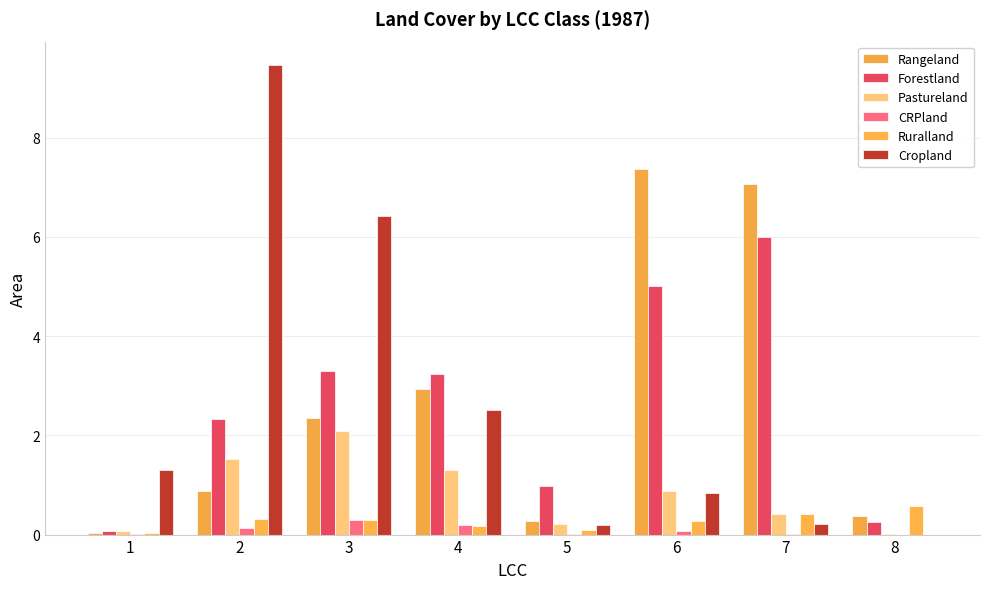

Does the chart contain stacked bars?

No